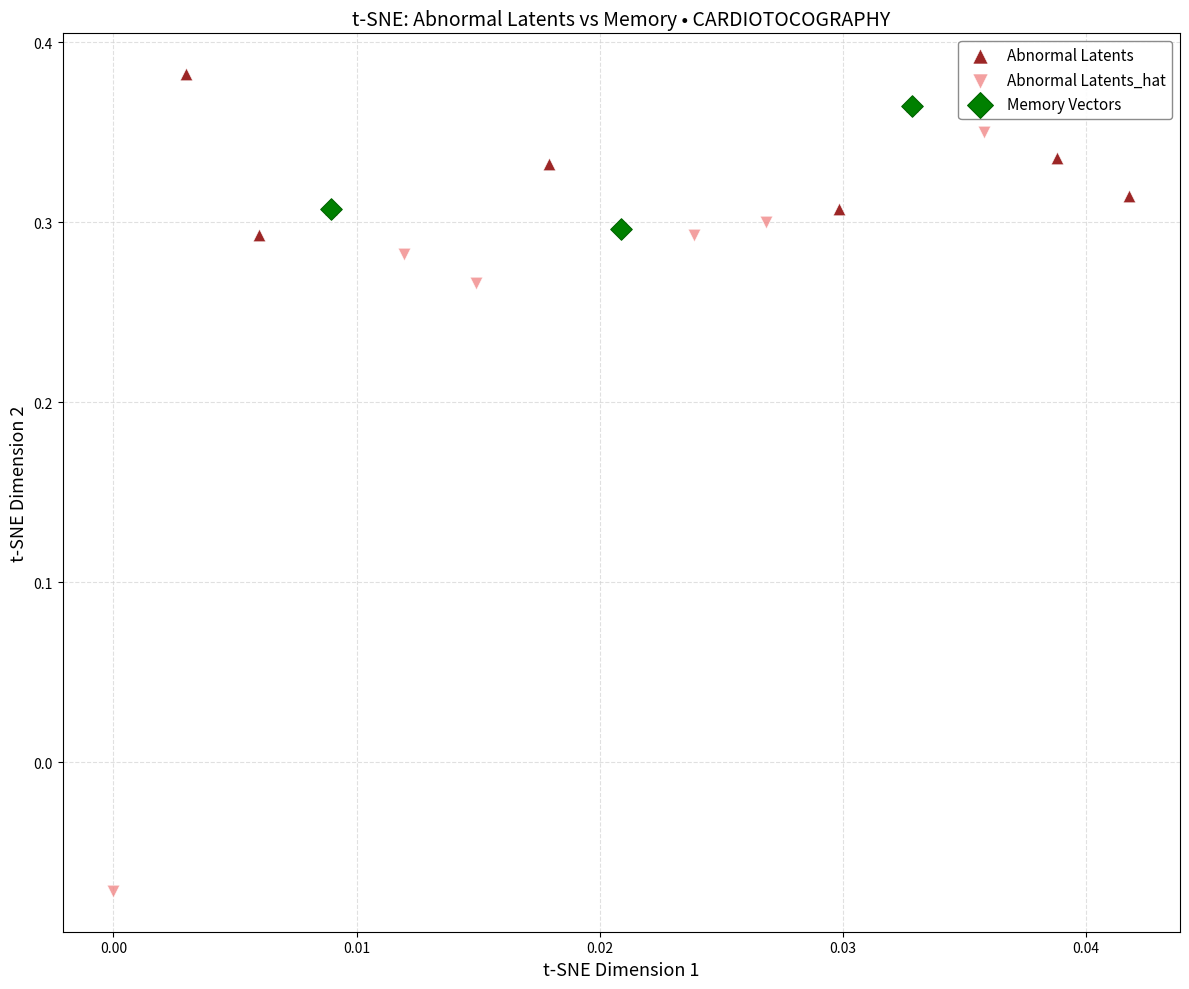

Which series reaches the minimum Y coordinate?

Abnormal Latents_hat